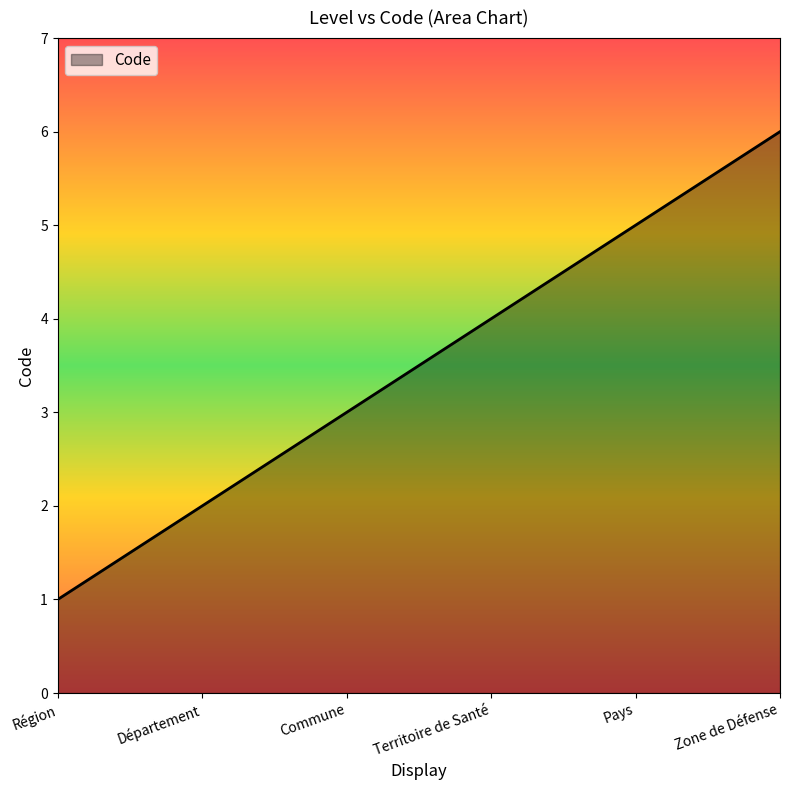

Reading right to left, what are all the values shown in this chart?

Zone de Défense=6	Pays=5	Territoire de Santé=4	Commune=3	Département=2	Région=1